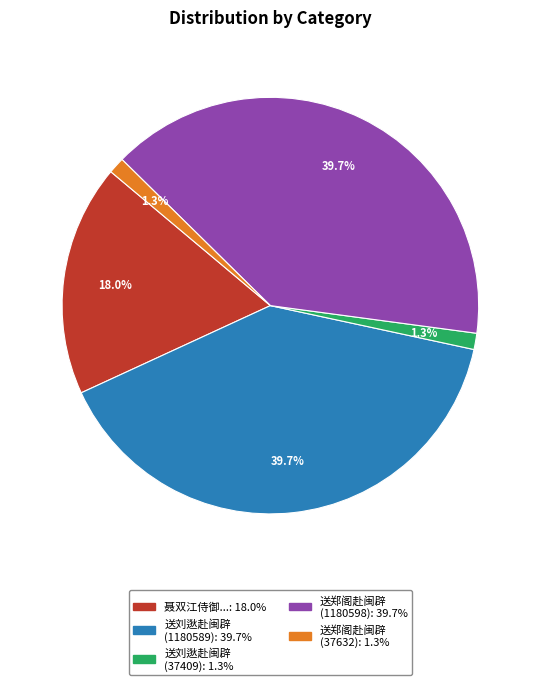

Is there a majority slice in this chart?

No